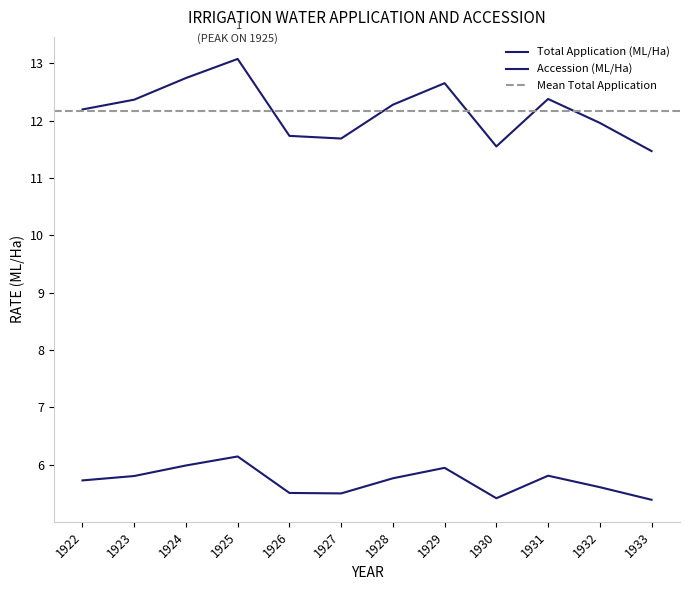

Does the chart have visible grid lines?

No